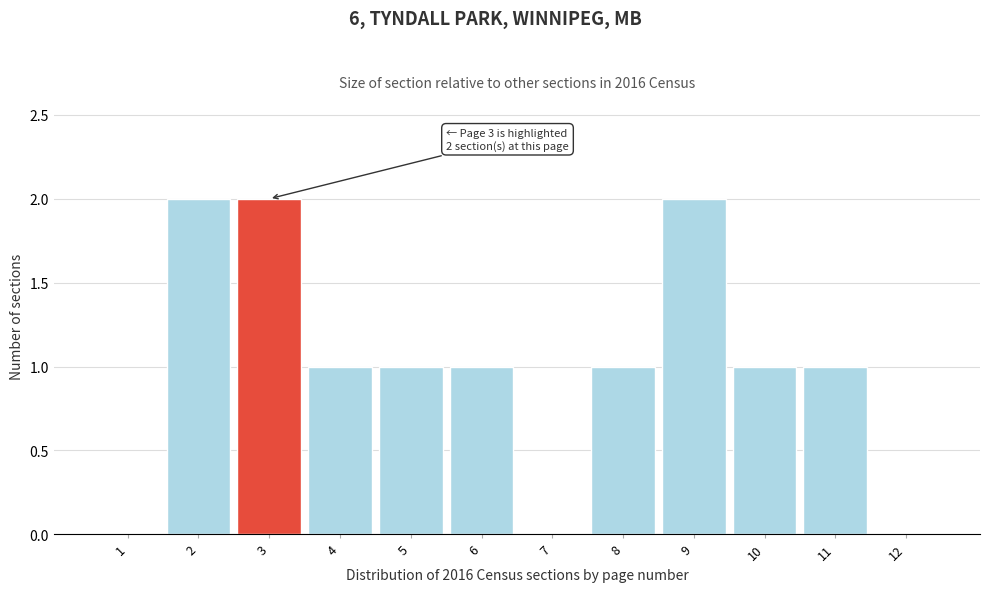

Reading right to left, transcribe all the data shown in this chart.

12=0	11=1	10=1	9=2	8=1	7=0	6=1	5=1	4=1	3=2	2=2	1=0